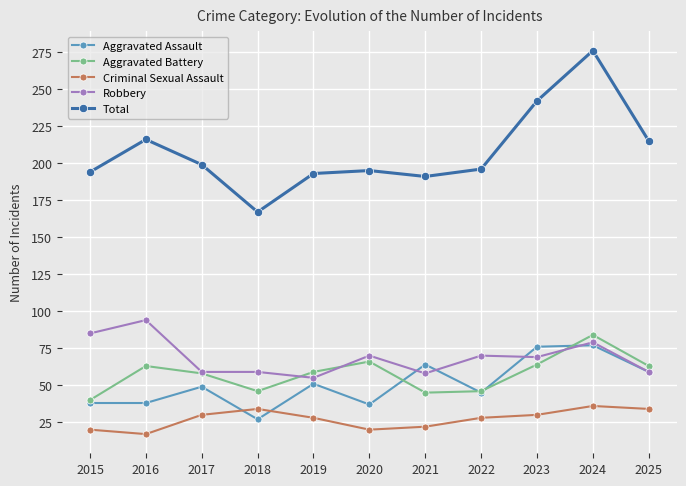

True or false: Aggravated Battery and Total cross at least once.

False